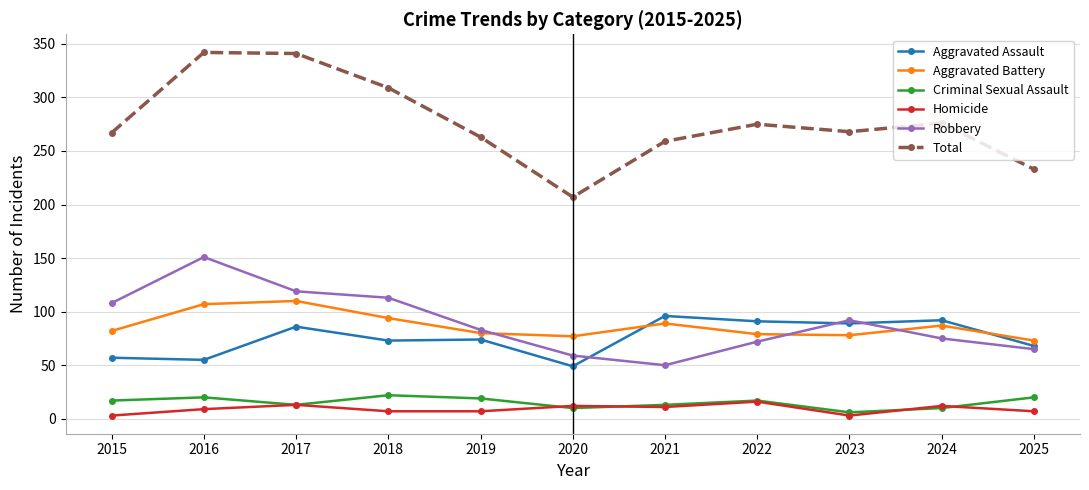

How many interior local valleys does the Aggravated Battery series have?

2